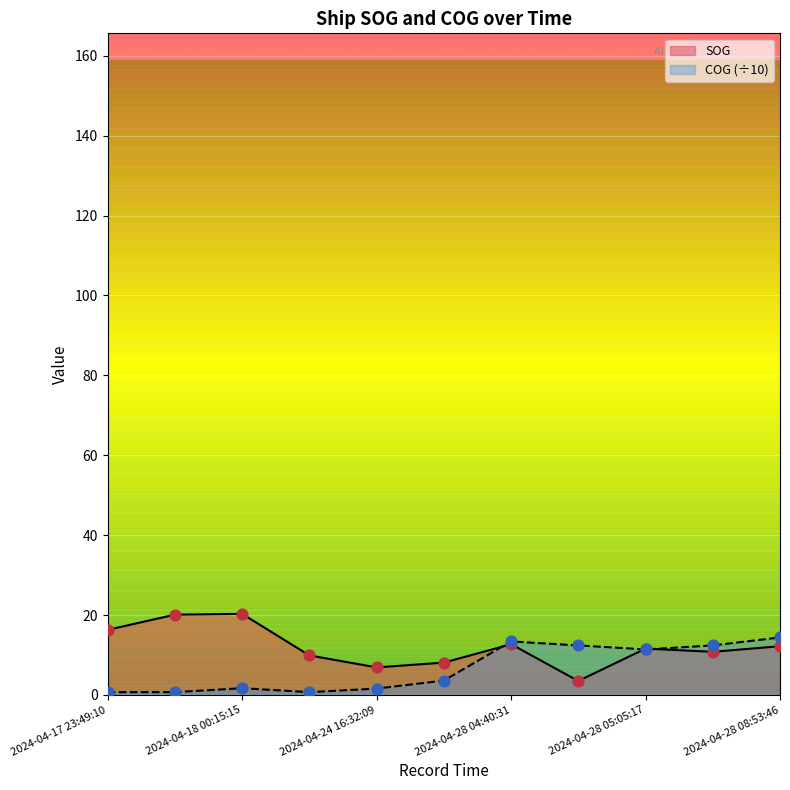

What is the total value across all series at 2024-04-17 23:49:10?

17.0